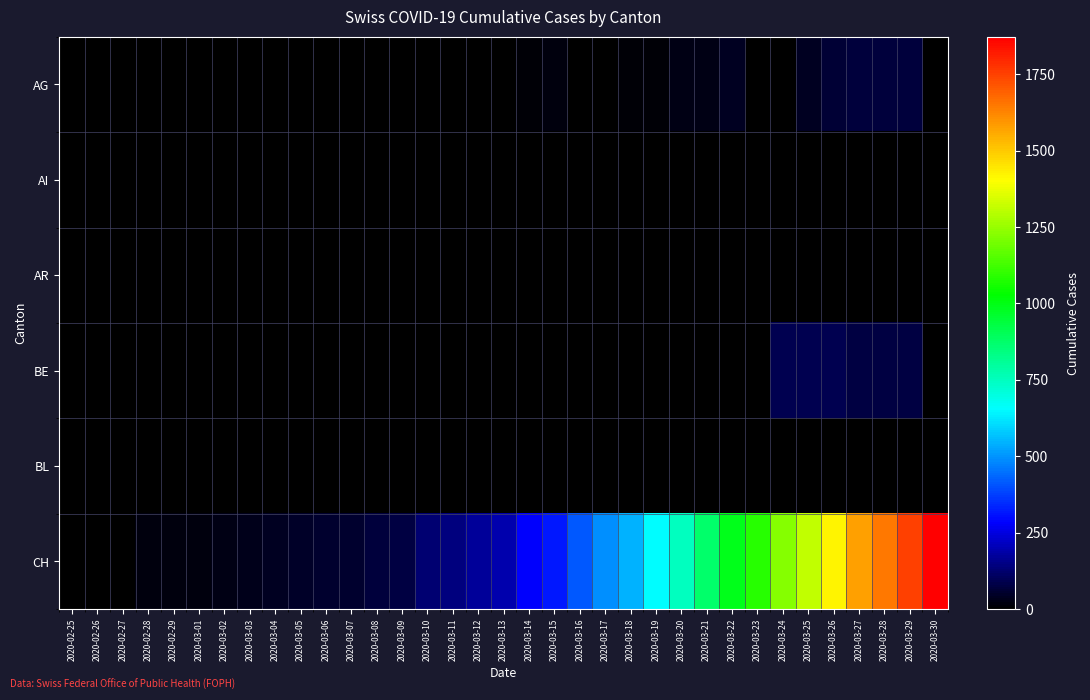

Reading left to right, list all the values displayed in this chart.

AG: 2020-02-25=0	2020-02-26=0	2020-02-27=0	2020-02-28=0	2020-02-29=0	2020-03-01=0	2020-03-02=0	2020-03-03=0	2020-03-04=0	2020-03-05=0	2020-03-06=0	2020-03-07=0	2020-03-08=1	2020-03-09=0	2020-03-10=0	2020-03-11=2	2020-03-12=2	2020-03-13=6	2020-03-14=11	2020-03-15=21	2020-03-16=0	2020-03-17=0	2020-03-18=10	2020-03-19=13	2020-03-20=26	2020-03-21=28	2020-03-22=38	2020-03-23=0	2020-03-24=0	2020-03-25=38	2020-03-26=63	2020-03-27=67	2020-03-28=69	2020-03-29=73	2020-03-30=0
AI: 2020-02-25=0	2020-02-26=0	2020-02-27=0	2020-02-28=0	2020-02-29=0	2020-03-01=0	2020-03-02=0	2020-03-03=0	2020-03-04=0	2020-03-05=0	2020-03-06=0	2020-03-07=0	2020-03-08=0	2020-03-09=0	2020-03-10=0	2020-03-11=0	2020-03-12=0	2020-03-13=0	2020-03-14=1	2020-03-15=0	2020-03-16=0	2020-03-17=0	2020-03-18=0	2020-03-19=0	2020-03-20=0	2020-03-21=0	2020-03-22=0	2020-03-23=0	2020-03-24=0	2020-03-25=0	2020-03-26=0	2020-03-27=0	2020-03-28=0	2020-03-29=0	2020-03-30=0
AR: 2020-02-25=0	2020-02-26=0	2020-02-27=0	2020-02-28=0	2020-02-29=0	2020-03-01=0	2020-03-02=0	2020-03-03=0	2020-03-04=0	2020-03-05=0	2020-03-06=0	2020-03-07=0	2020-03-08=0	2020-03-09=0	2020-03-10=0	2020-03-11=0	2020-03-12=0	2020-03-13=3	2020-03-14=0	2020-03-15=0	2020-03-16=7	2020-03-17=6	2020-03-18=7	2020-03-19=6	2020-03-20=0	2020-03-21=0	2020-03-22=0	2020-03-23=0	2020-03-24=0	2020-03-25=0	2020-03-26=0	2020-03-27=0	2020-03-28=0	2020-03-29=0	2020-03-30=0
BE: 2020-02-25=0	2020-02-26=0	2020-02-27=0	2020-02-28=0	2020-02-29=0	2020-03-01=0	2020-03-02=0	2020-03-03=0	2020-03-04=0	2020-03-05=0	2020-03-06=0	2020-03-07=0	2020-03-08=0	2020-03-09=0	2020-03-10=0	2020-03-11=0	2020-03-12=0	2020-03-13=0	2020-03-14=0	2020-03-15=0	2020-03-16=0	2020-03-17=0	2020-03-18=0	2020-03-19=0	2020-03-20=0	2020-03-21=0	2020-03-22=0	2020-03-23=0	2020-03-24=91	2020-03-25=88	2020-03-26=89	2020-03-27=80	2020-03-28=79	2020-03-29=78	2020-03-30=0
BL: 2020-02-25=0	2020-02-26=0	2020-02-27=0	2020-02-28=0	2020-02-29=0	2020-03-01=0	2020-03-02=0	2020-03-03=0	2020-03-04=0	2020-03-05=0	2020-03-06=0	2020-03-07=0	2020-03-08=0	2020-03-09=0	2020-03-10=0	2020-03-11=0	2020-03-12=0	2020-03-13=0	2020-03-14=0	2020-03-15=0	2020-03-16=0	2020-03-17=0	2020-03-18=0	2020-03-19=0	2020-03-20=0	2020-03-21=0	2020-03-22=0	2020-03-23=0	2020-03-24=0	2020-03-25=0	2020-03-26=0	2020-03-27=0	2020-03-28=0	2020-03-29=0	2020-03-30=0
CH: 2020-02-25=0	2020-02-26=1	2020-02-27=5	2020-02-28=16	2020-02-29=19	2020-03-01=20	2020-03-02=29	2020-03-03=35	2020-03-04=43	2020-03-05=48	2020-03-06=53	2020-03-07=52	2020-03-08=66	2020-03-09=78	2020-03-10=131	2020-03-11=144	2020-03-12=173	2020-03-13=196	2020-03-14=285	2020-03-15=317	2020-03-16=416	2020-03-17=491	2020-03-18=548	2020-03-19=655	2020-03-20=747	2020-03-21=873	2020-03-22=988	2020-03-23=1083	2020-03-24=1225	2020-03-25=1316	2020-03-26=1420	2020-03-27=1578	2020-03-28=1650	2020-03-29=1752	2020-03-30=1872